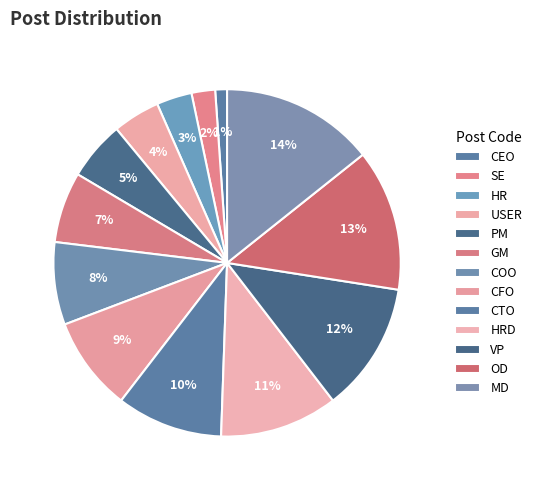

Which category has the smallest portion of the pie?

CEO